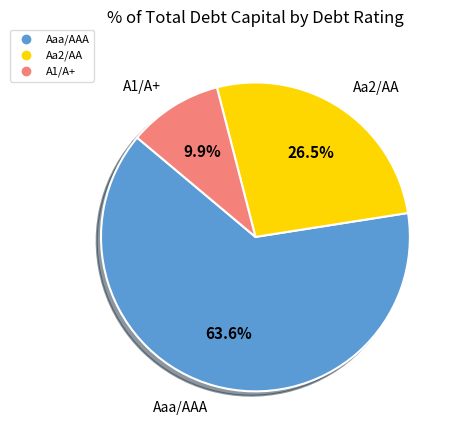

To the nearest percent, what percentage of the pie is A1/A+?

10%